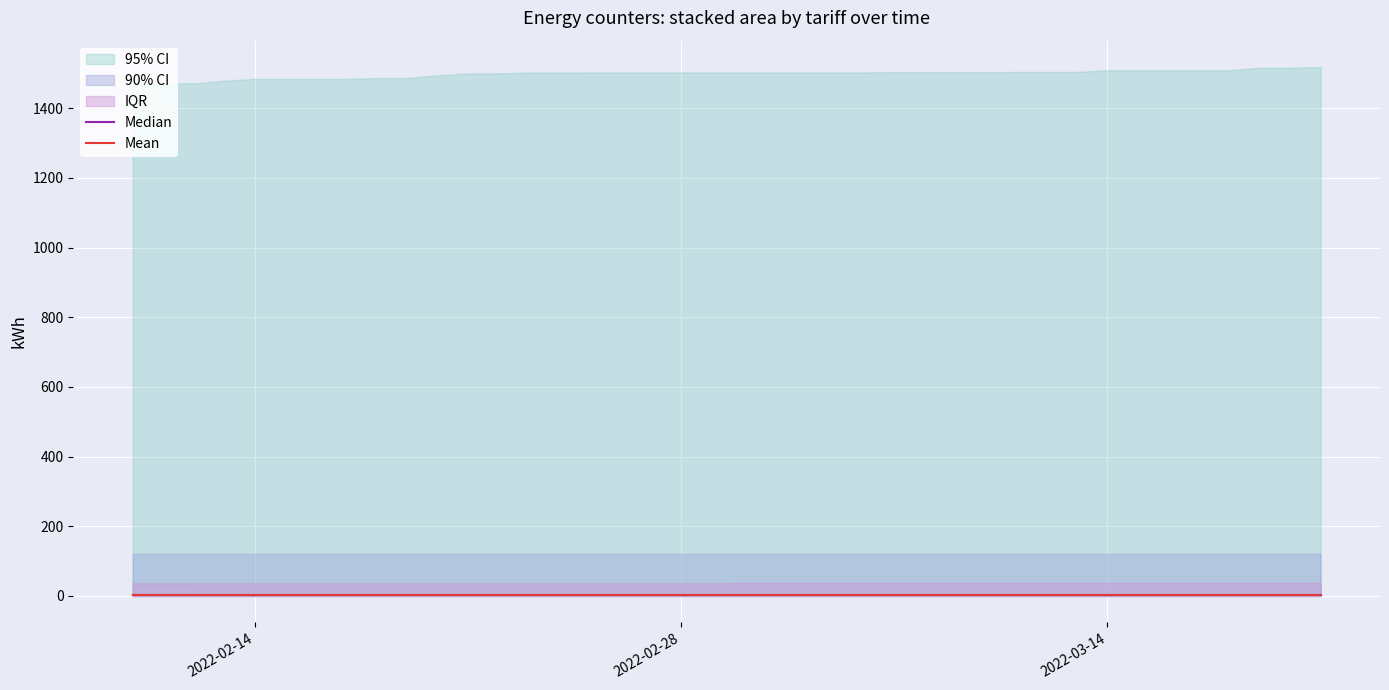

What is the sum of all Mean values?

116.4